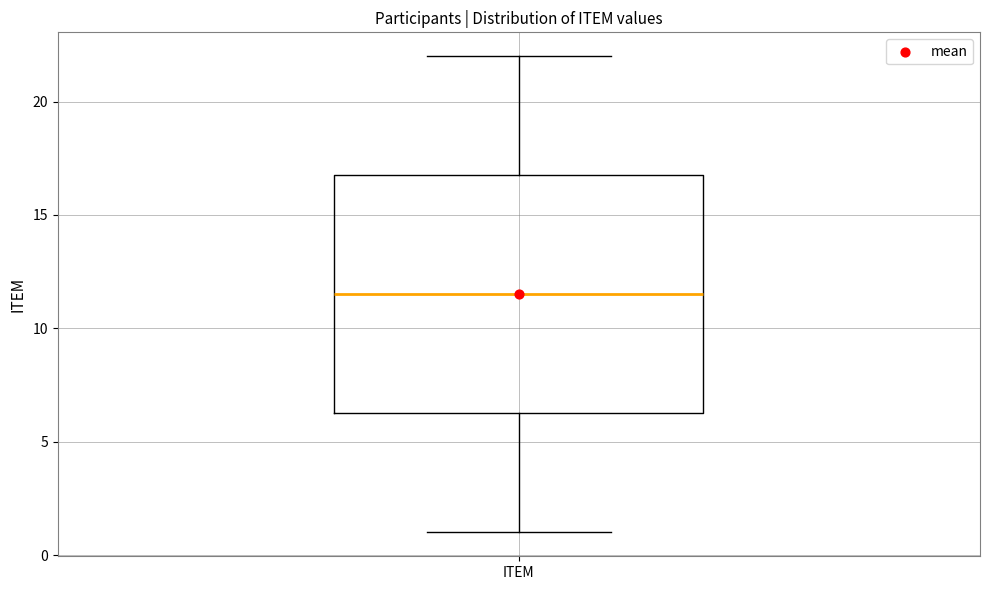

Transcribe this box plot: give where the median line is, the range the box spans, and where the two whiskers end, as read against the y-axis. The values are not printed on the chart, so give them approximately, as read against the axis.

median 11.5, box 6.5 to 17.0, whiskers 1.0 to 22.0